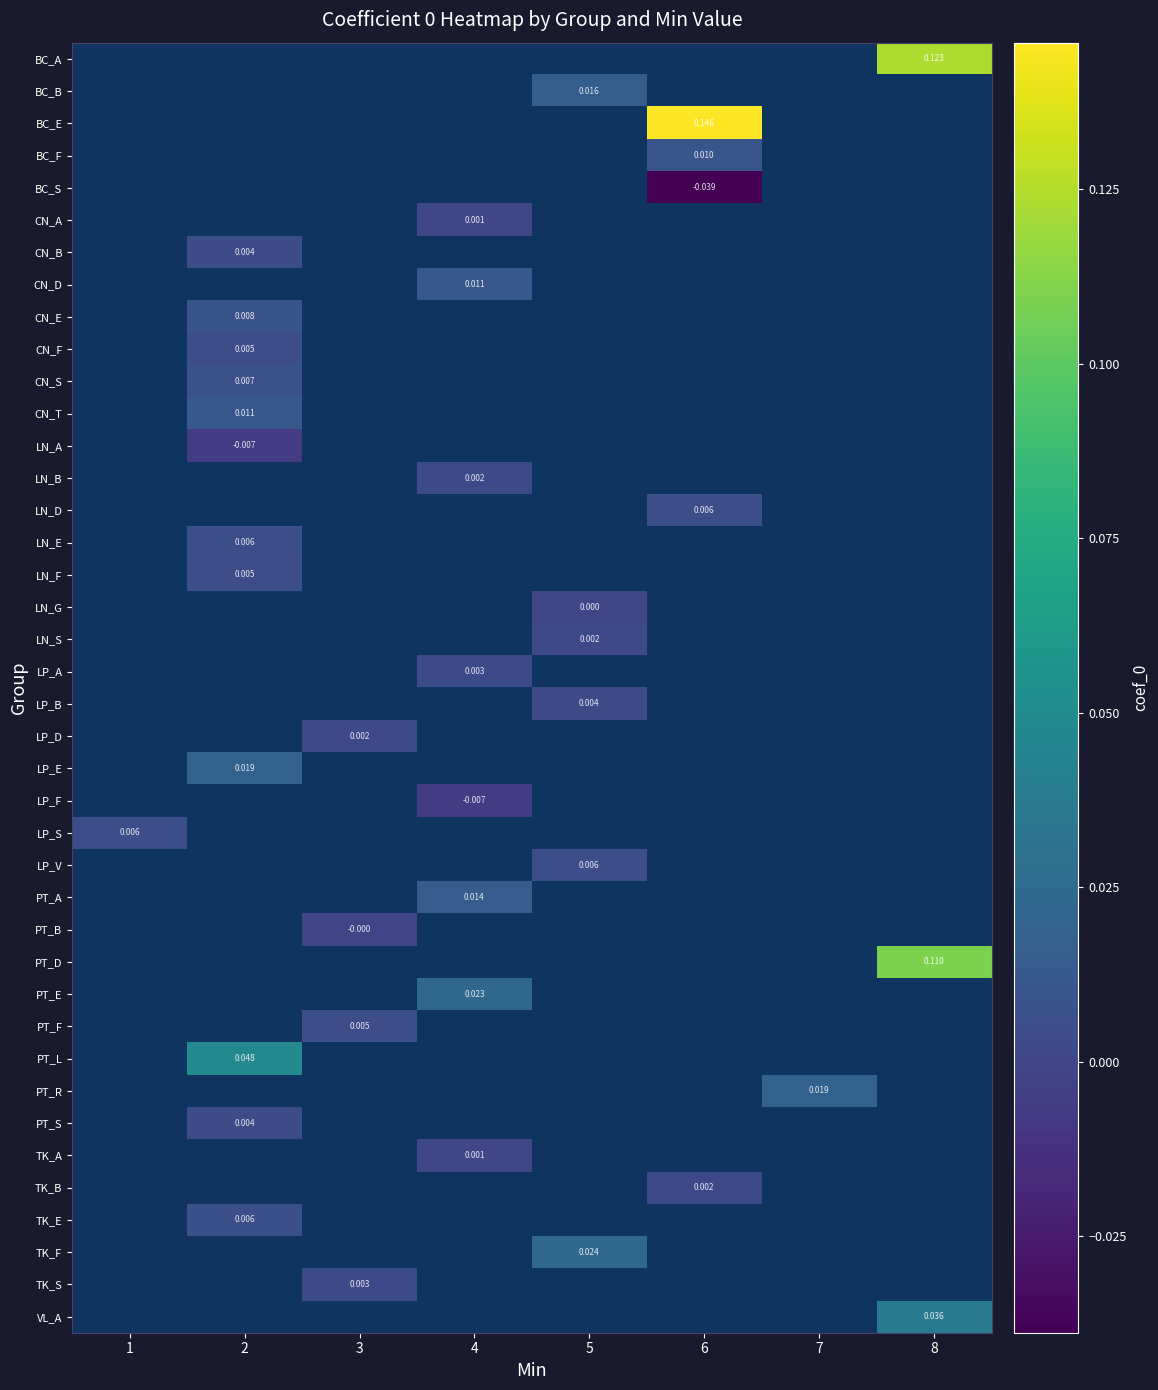

Which has a higher value, 7 or 2?

2